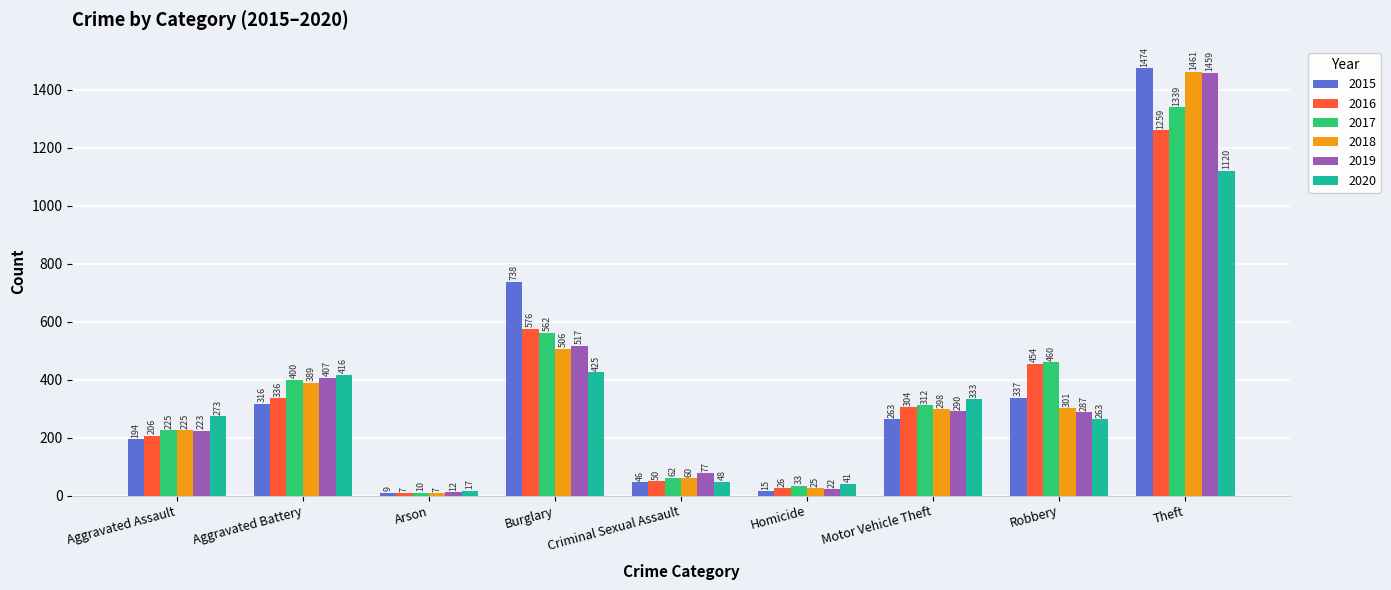

Which series changed the most between Arson and Motor Vehicle Theft?

2020